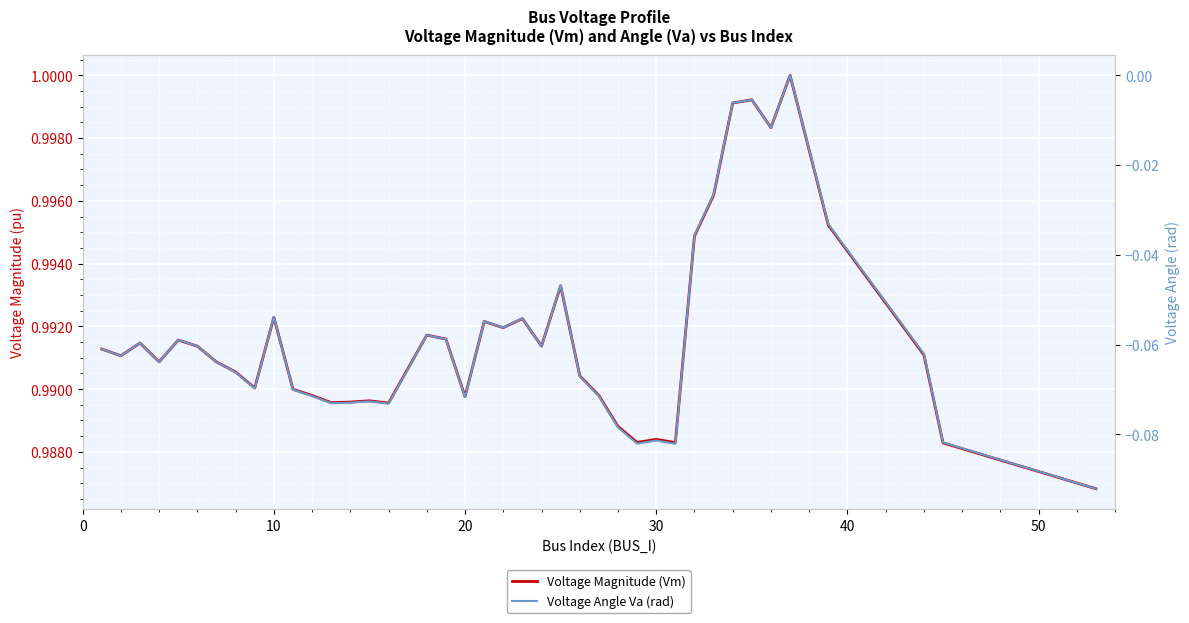

Which series has the widest spread of values?

Voltage Angle Va (rad)